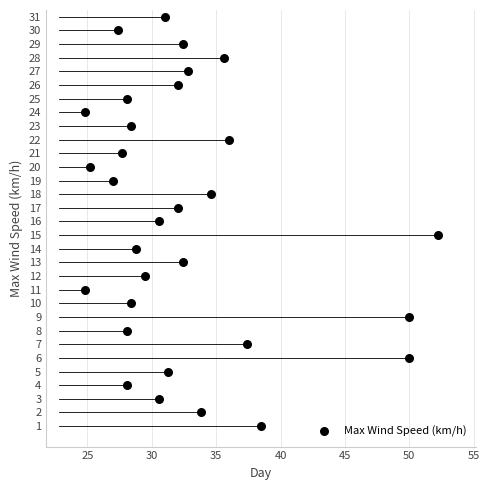

What is the range of Y values (max minus min)?

30